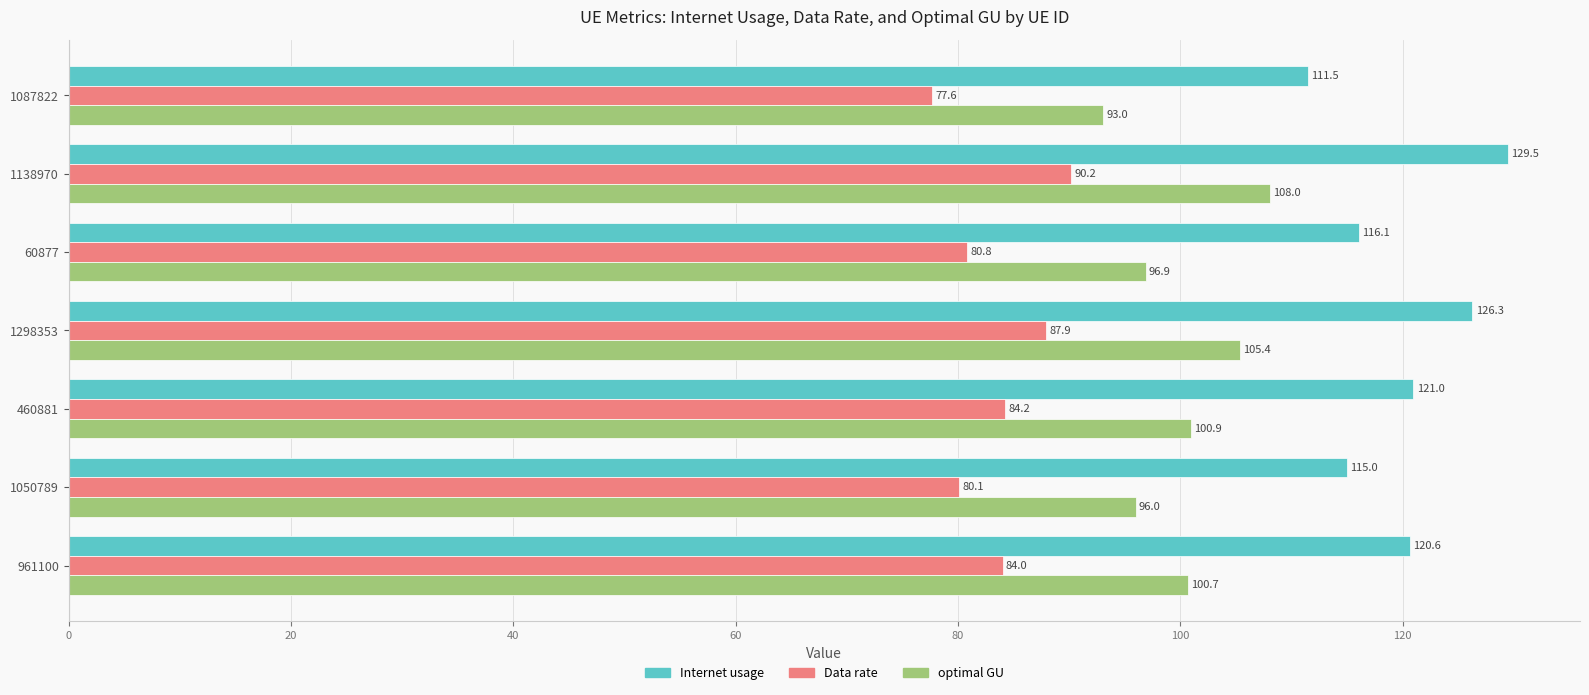

Rank the series at 60877 from lowest to highest value.

Data rate, optimal GU, Internet usage